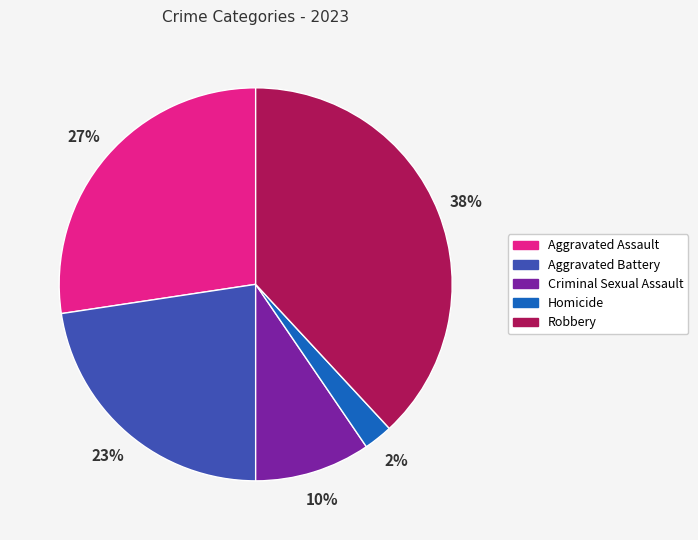

To the nearest percent, what is the average slice percentage?

20%